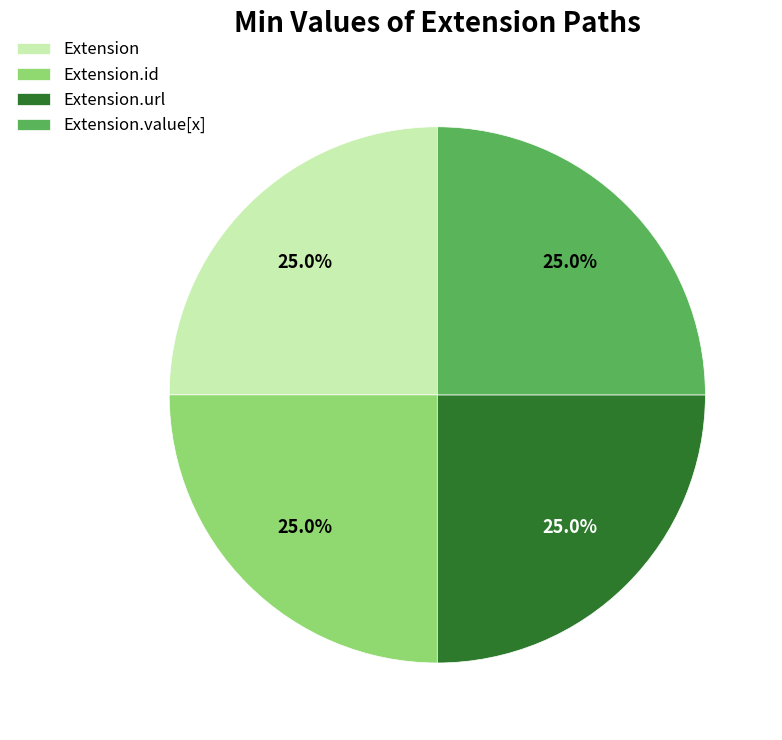

How many segments does this pie chart have?

4